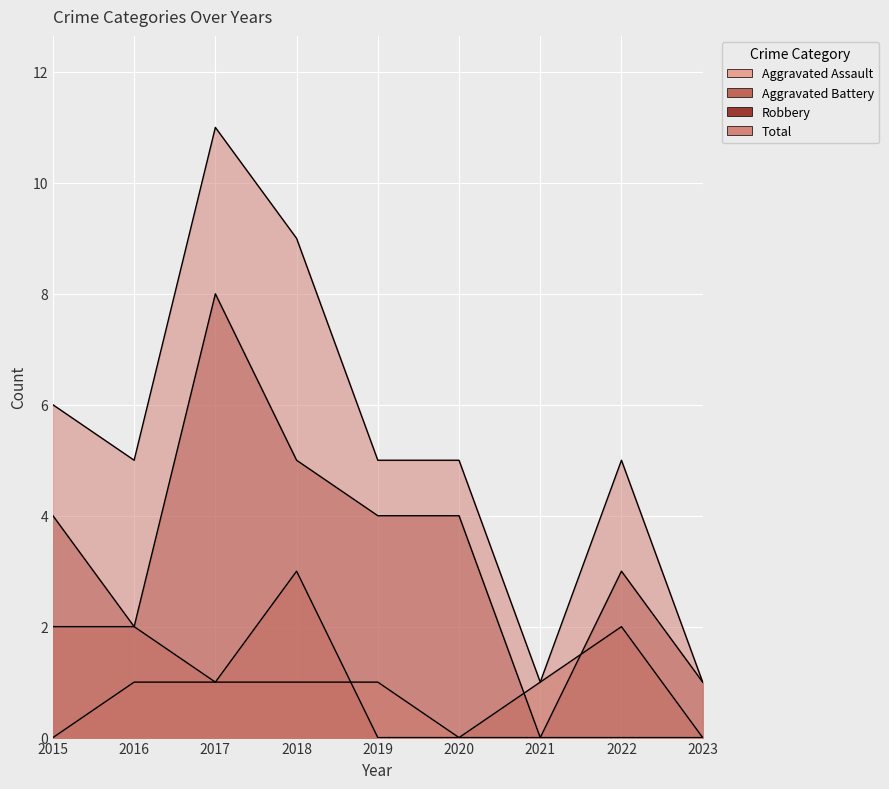

Reading right to left, what are all the values shown in this chart?

Aggravated Assault: 0	0	0	0	1	1	1	1	0
Aggravated Battery: 0	2	1	0	0	3	1	2	2
Robbery: 1	3	0	4	4	5	8	2	4
Total: 1	5	1	5	5	9	11	5	6